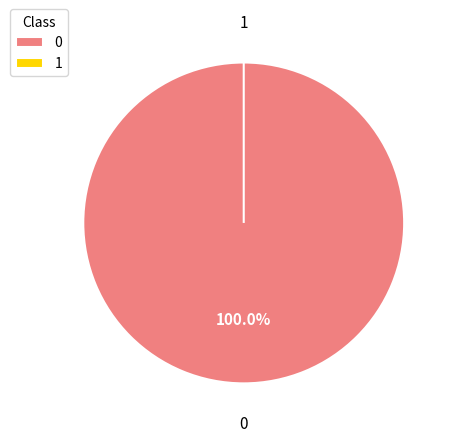

To the nearest percent, what is the difference between the 1 and 0 slice percentages?

100%